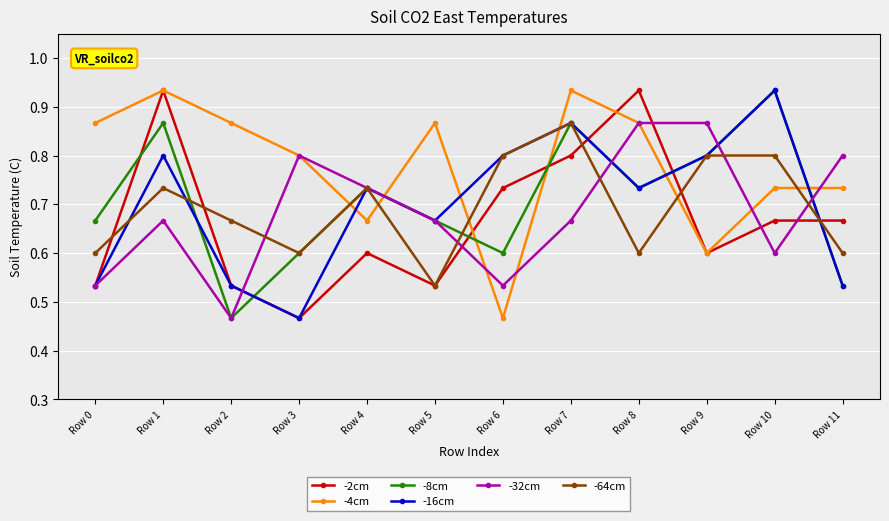

What are all the series names shown in the legend?

-2cm, -4cm, -8cm, -16cm, -32cm, -64cm